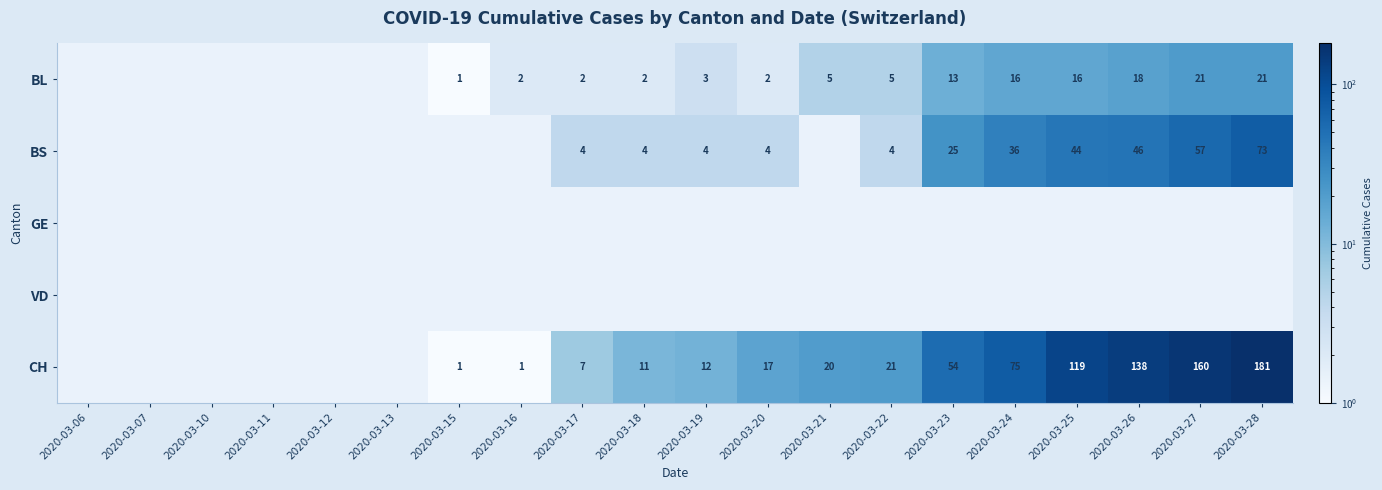

The value of BL at 2020-03-22 is 2. True or false?

False